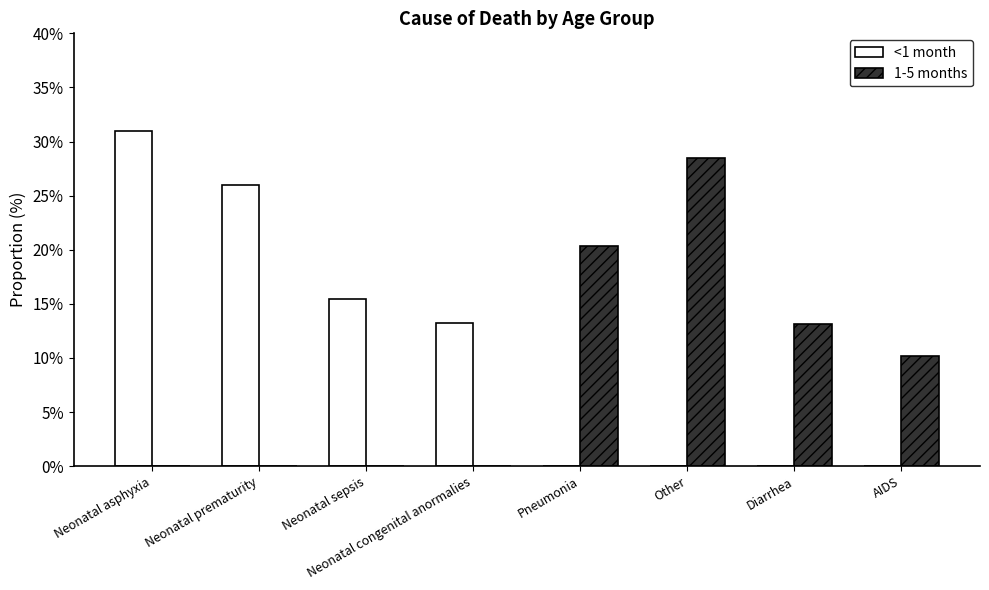

The <1 month series shows 0.0 at Pneumonia. True or false?

True